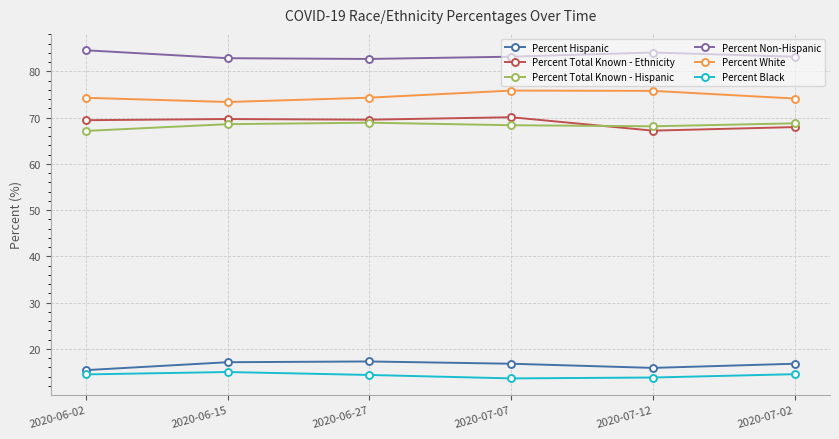

True or false: Percent White has more than 2 points higher than both neighbors.

False